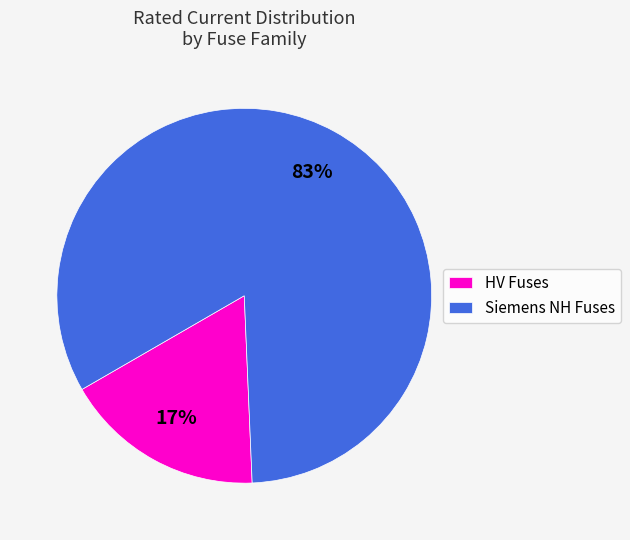

Does Siemens NH Fuses account for over 50% of the chart?

Yes